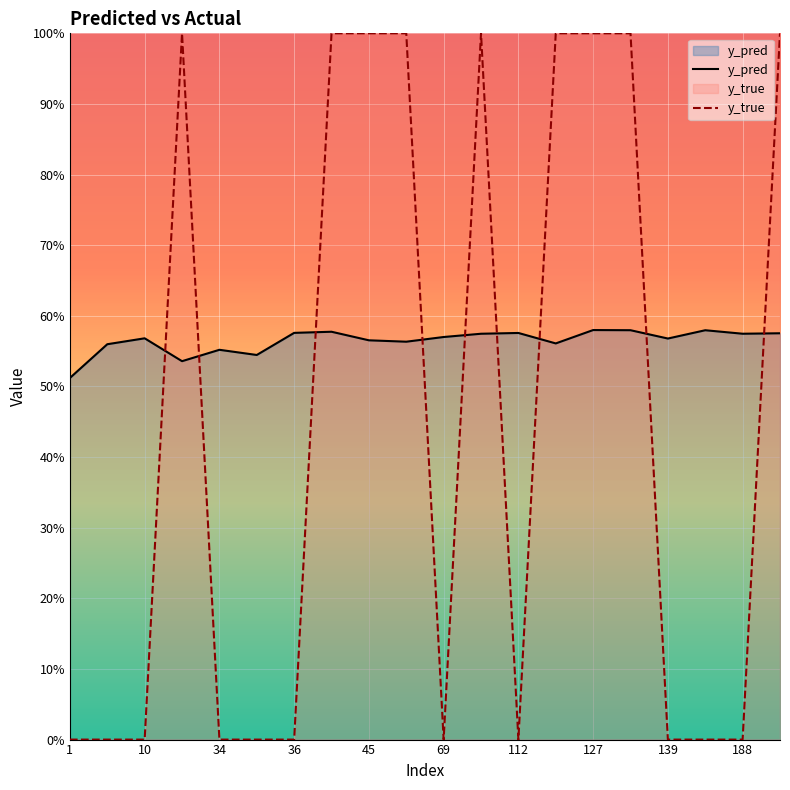

At which label does y_true reach its minimum?

1